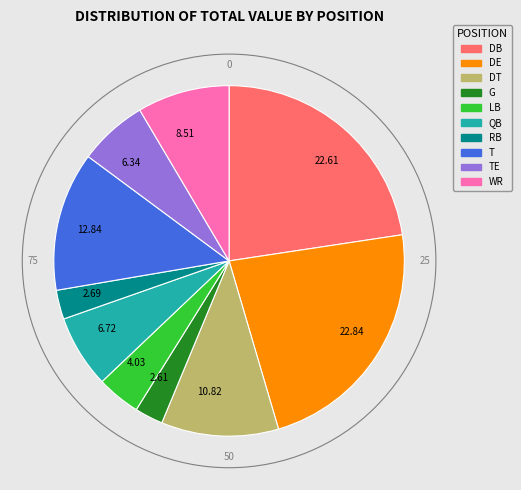

Is there any slice that represents more than half of the pie?

No